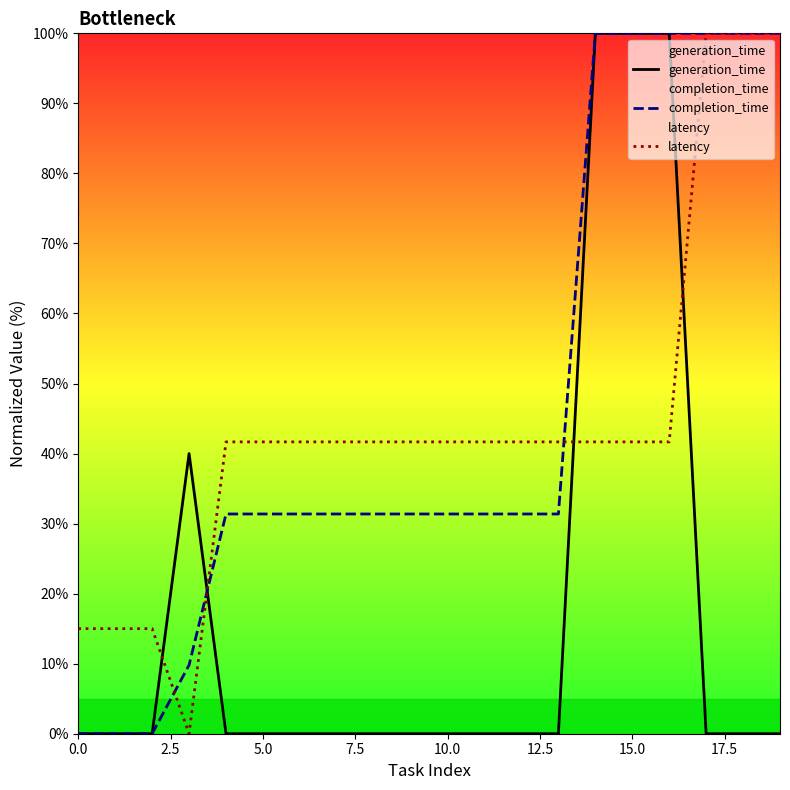

Which series has the largest range (max minus min)?

generation_time